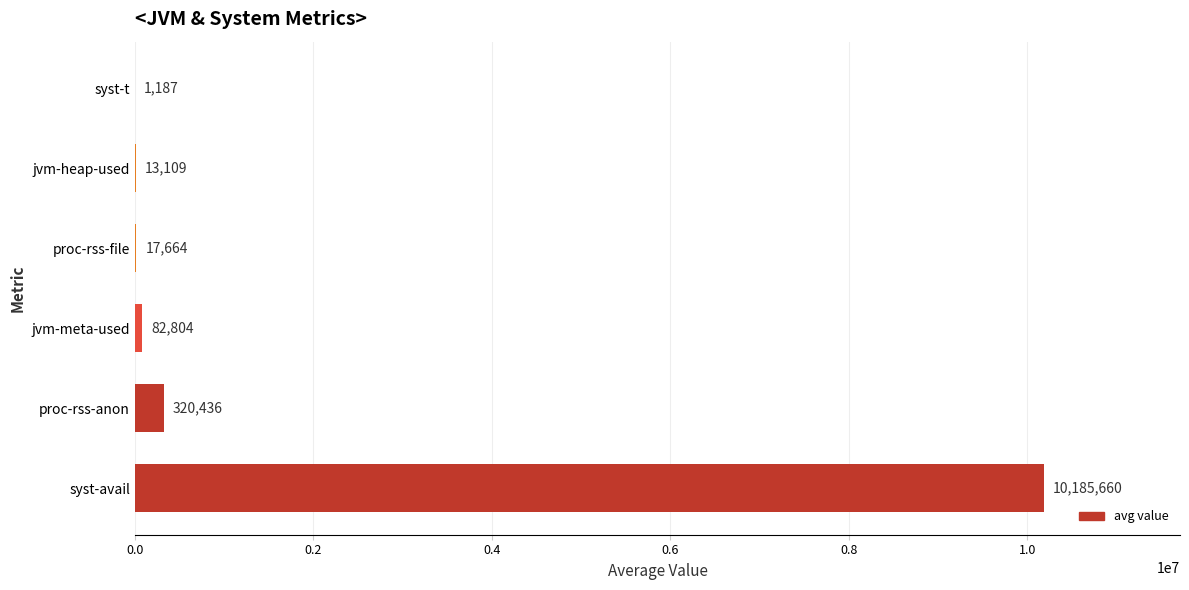

Between proc-rss-anon and syst-t, which is larger?

proc-rss-anon